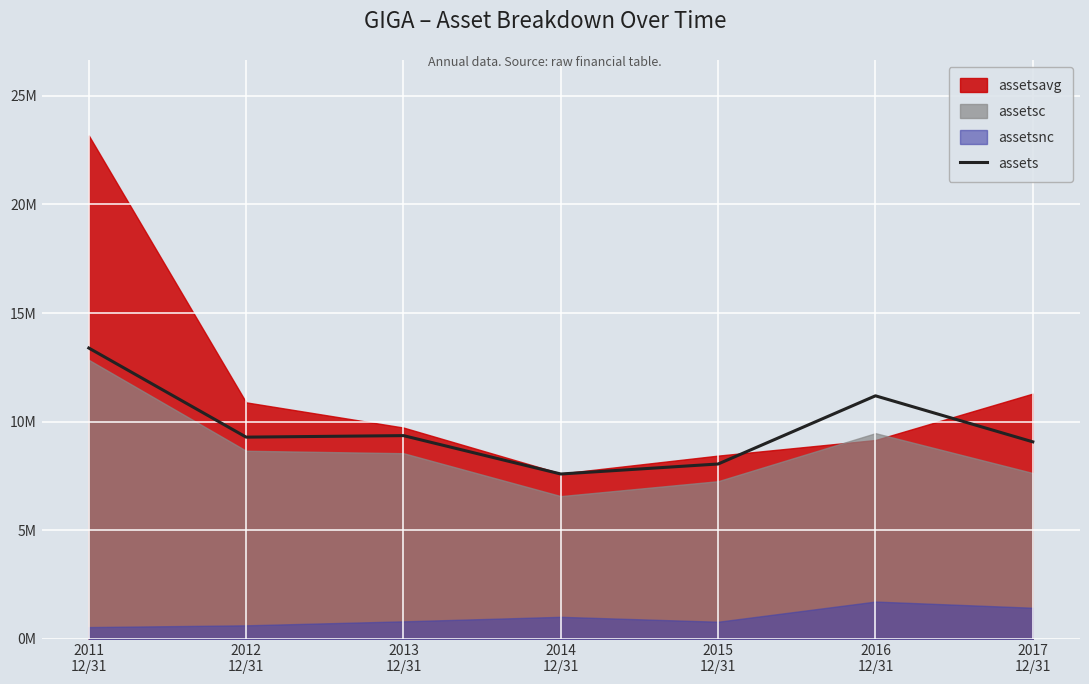

The chart shows a value of 15735377 at 2016
12/31. True or false?

False